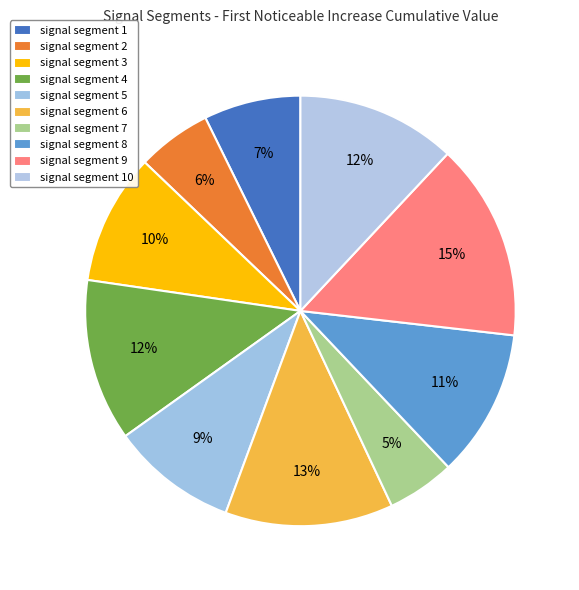

Is there a majority slice in this chart?

No